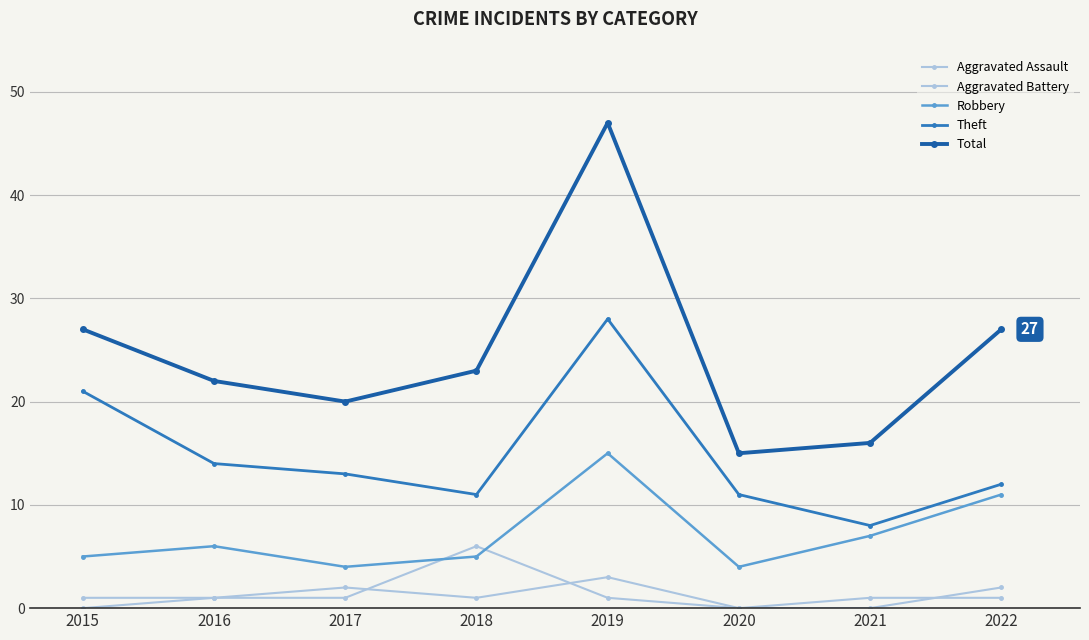

Which series changed the most between 2020 and 2022?

Total